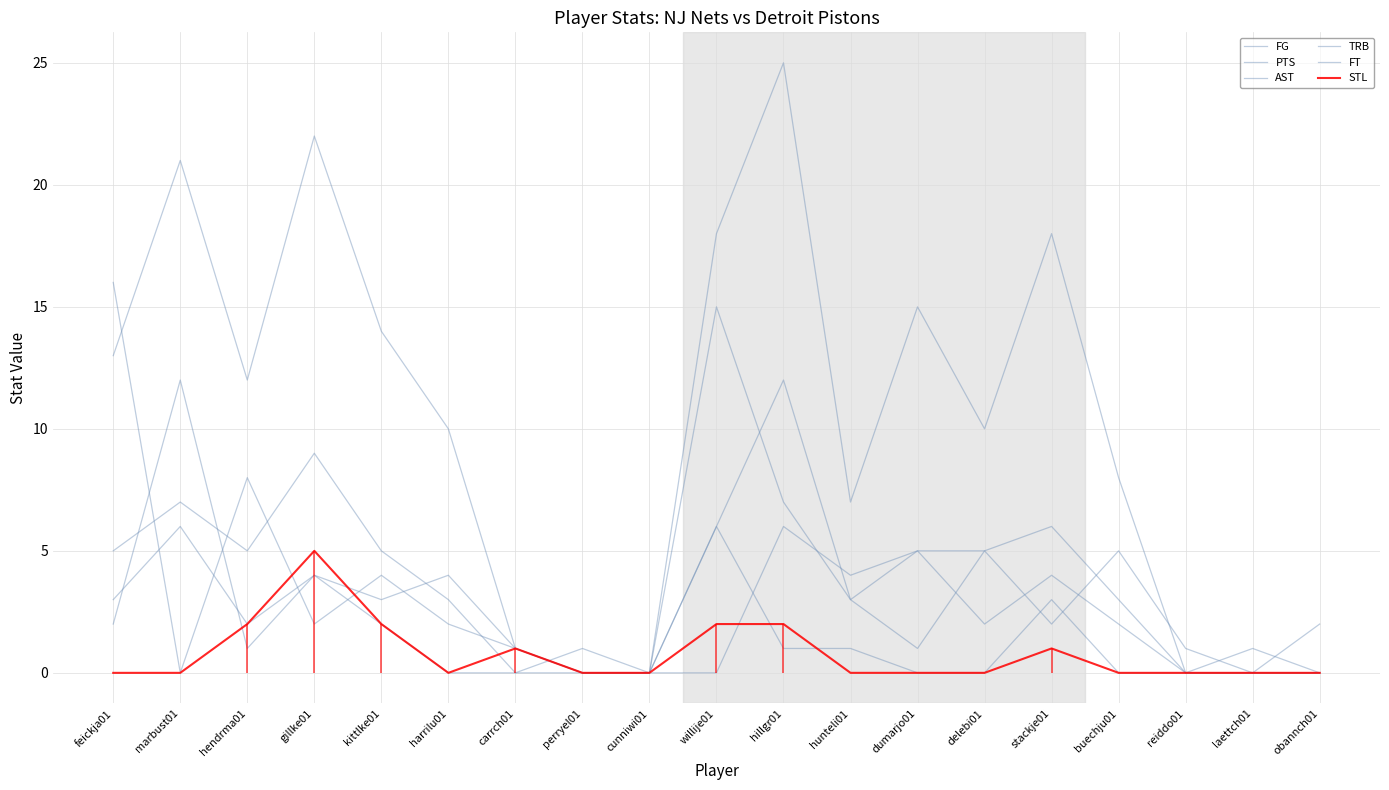

What is the difference between the second highest and minimum values in the FG series?

9